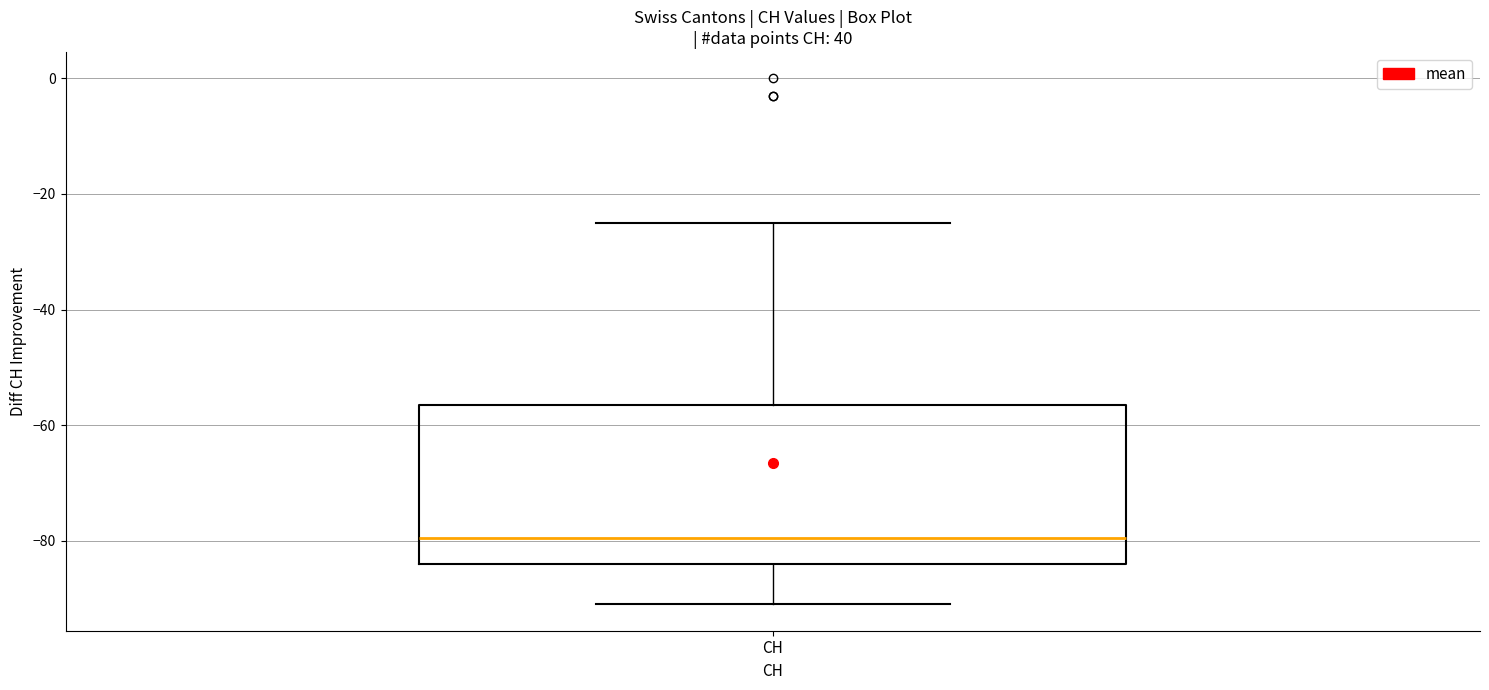

Read this box plot against the y-axis: the position of the median line, the range covered by the box, and the ends of both whiskers. The values are not printed on the chart, so give them approximately, as read against the axis.

median -80, box -84 to -56, whiskers -90 to -24